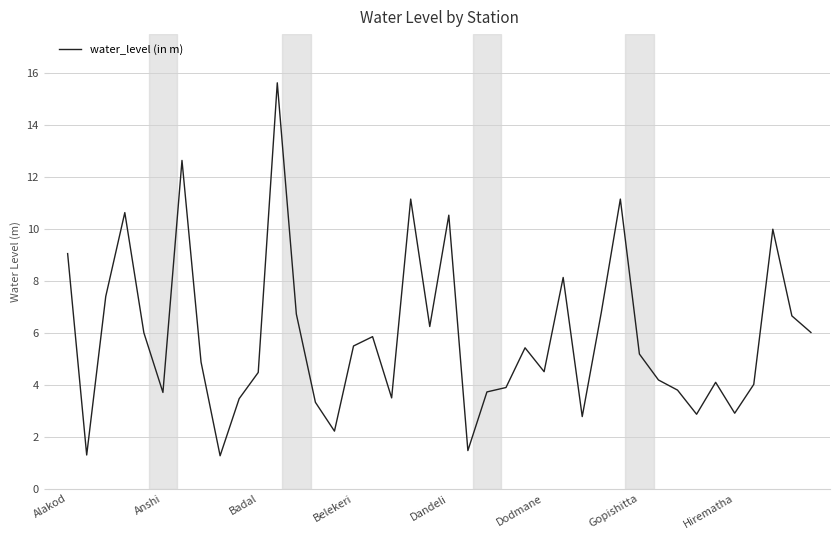

What is the greatest value displayed?

15.6